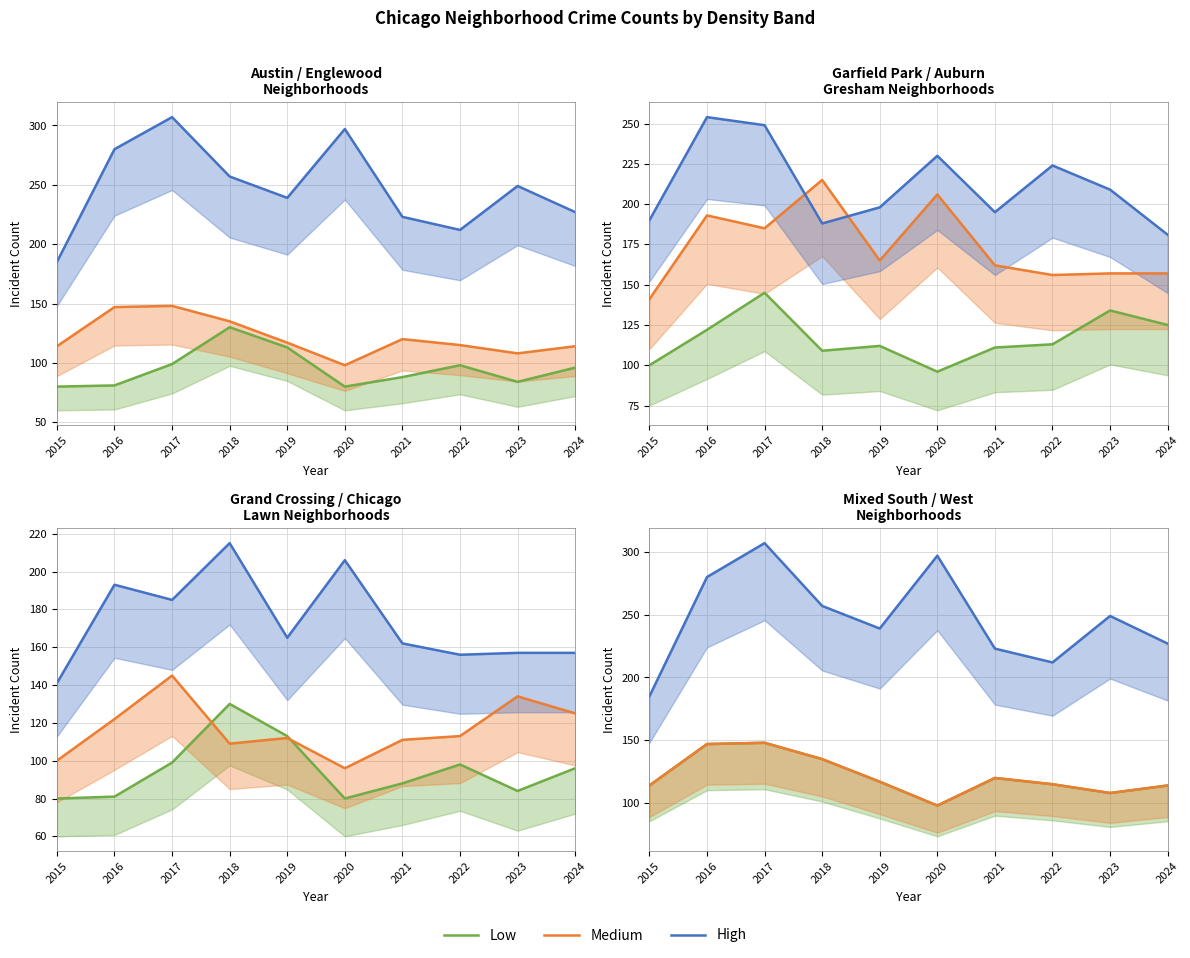

Where does the High series first go above 249?

2016